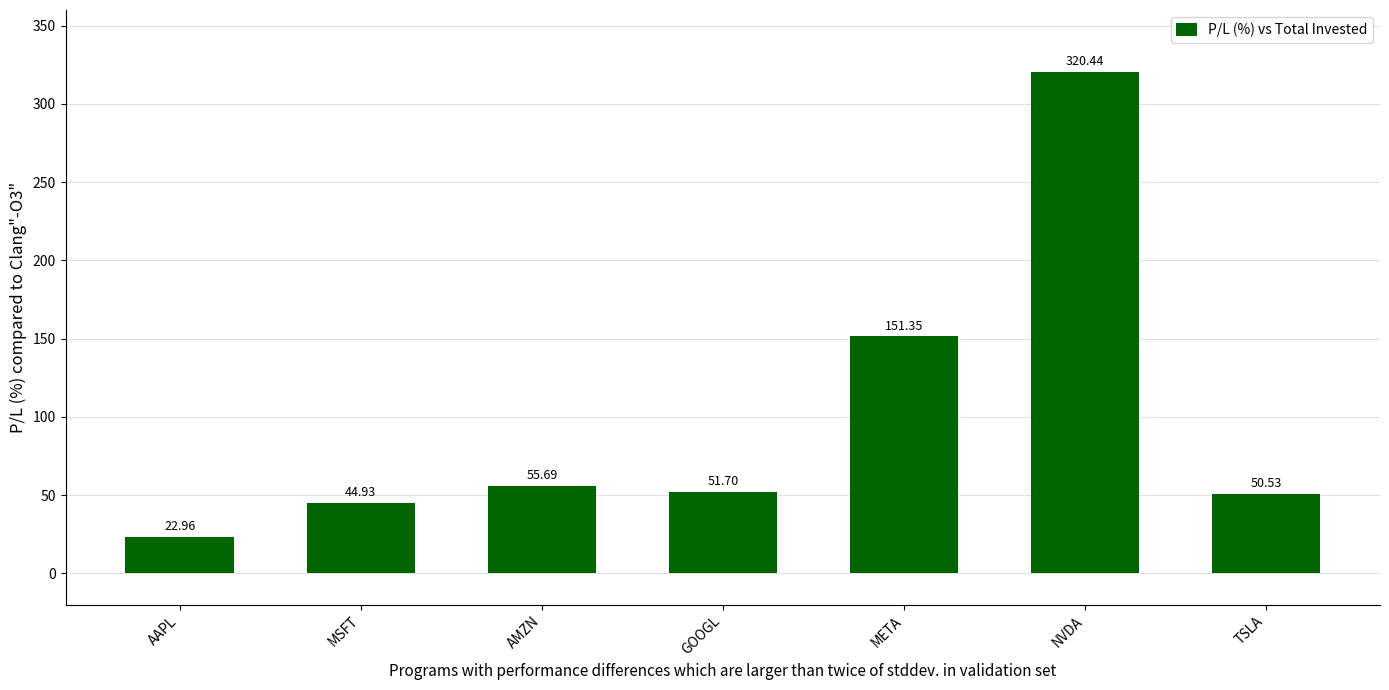

Where does the data first go above 51?

AMZN